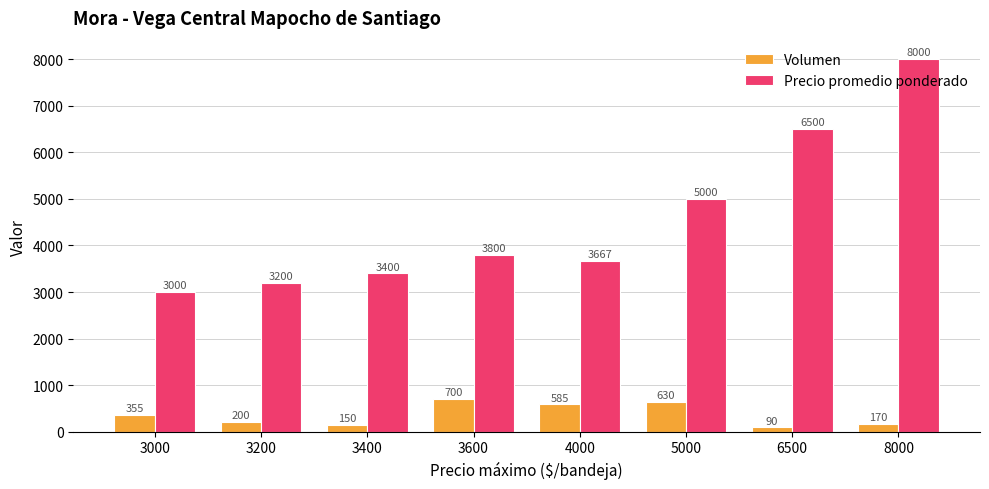

What is the average value of the Volumen series?

360